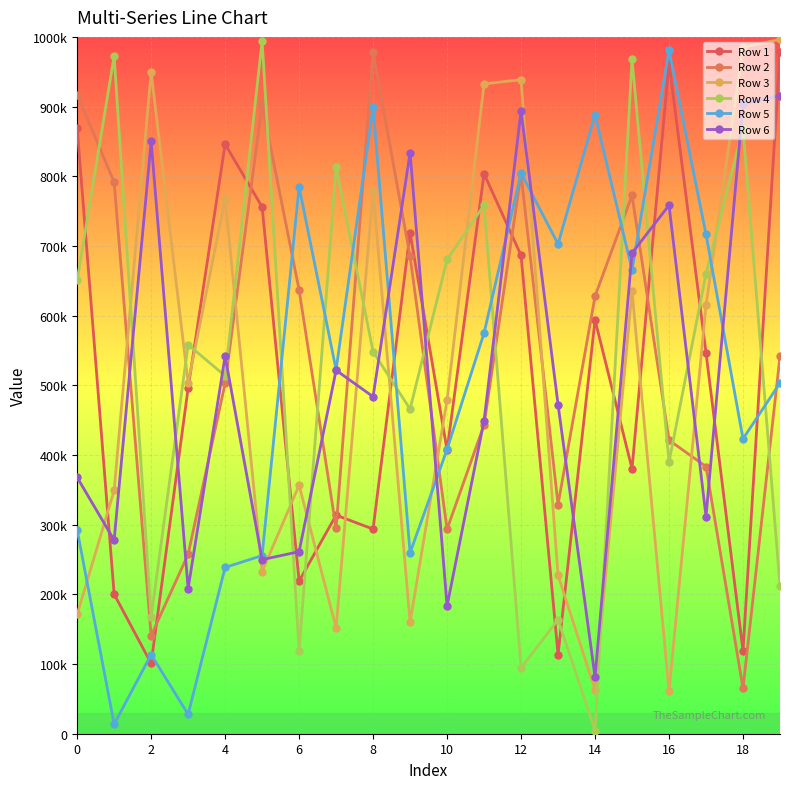

Does the chart have visible grid lines?

Yes